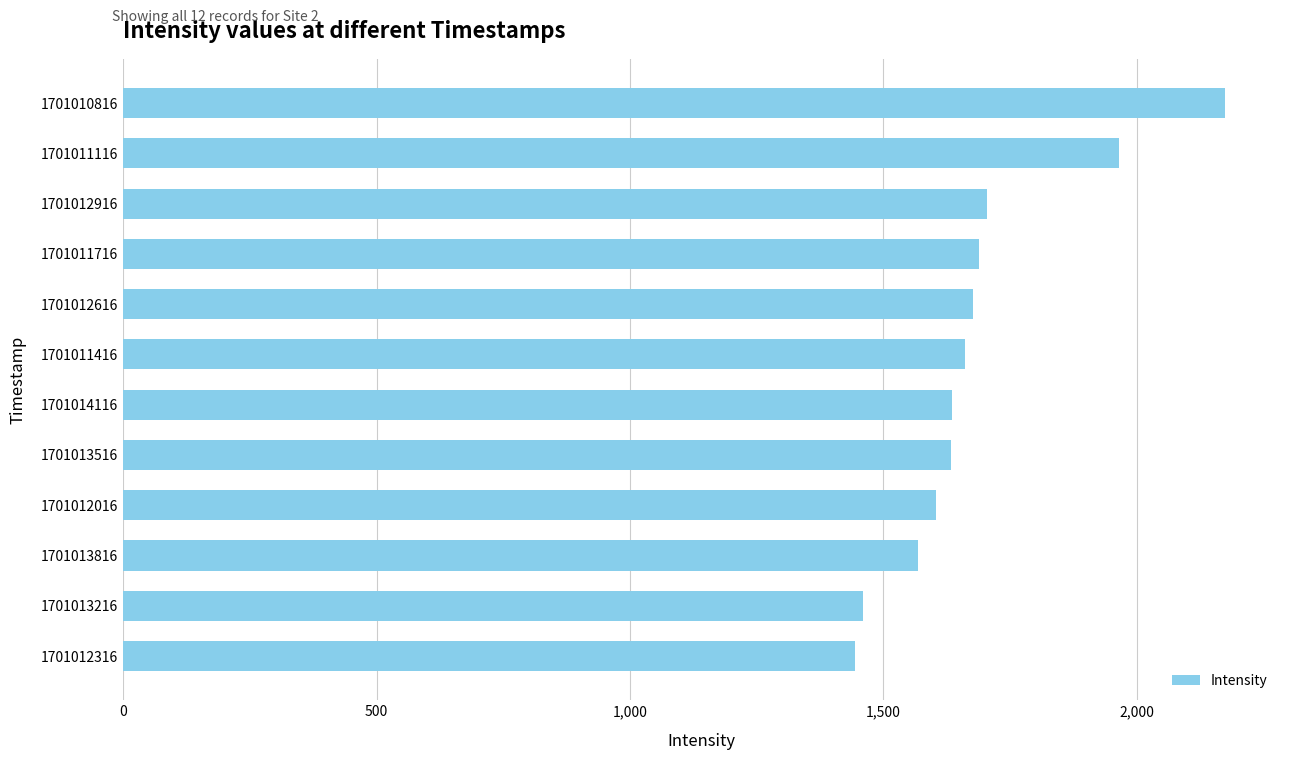

Which has a higher value, 1701012616 or 1701012316?

1701012616